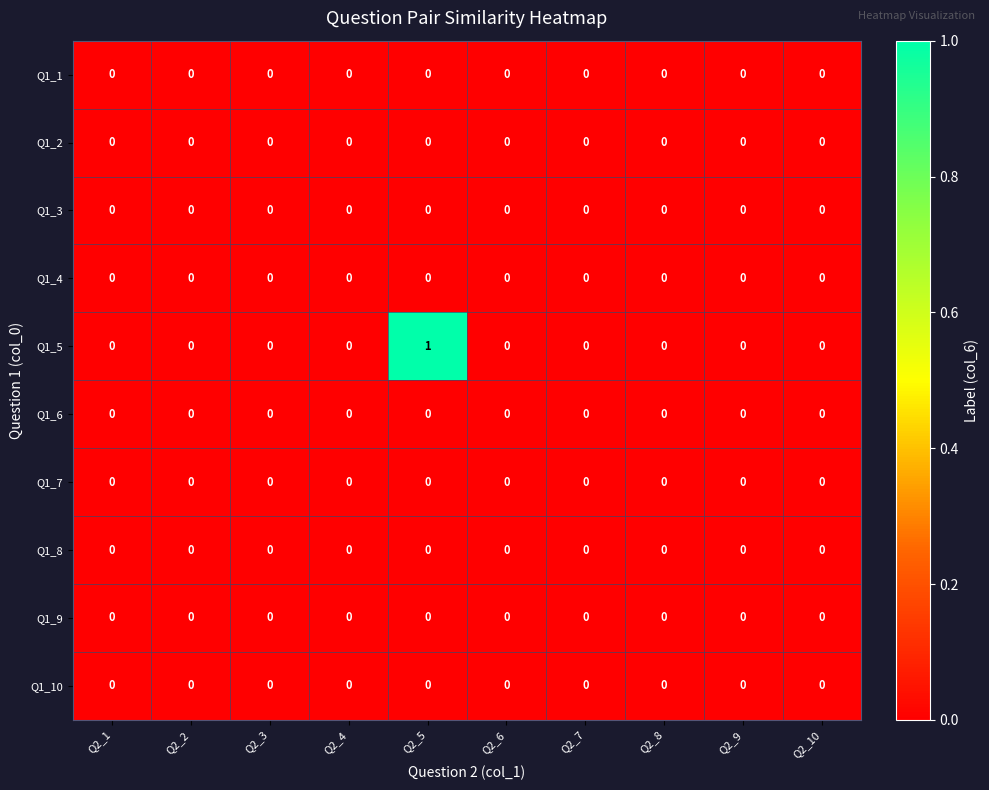

The Q1_10 series shows 0 at Q2_7. True or false?

True